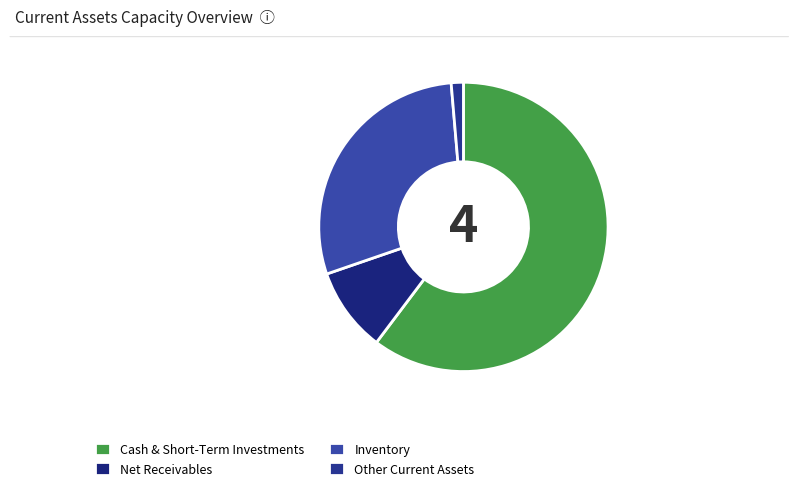

Is there a majority slice in this chart?

Yes